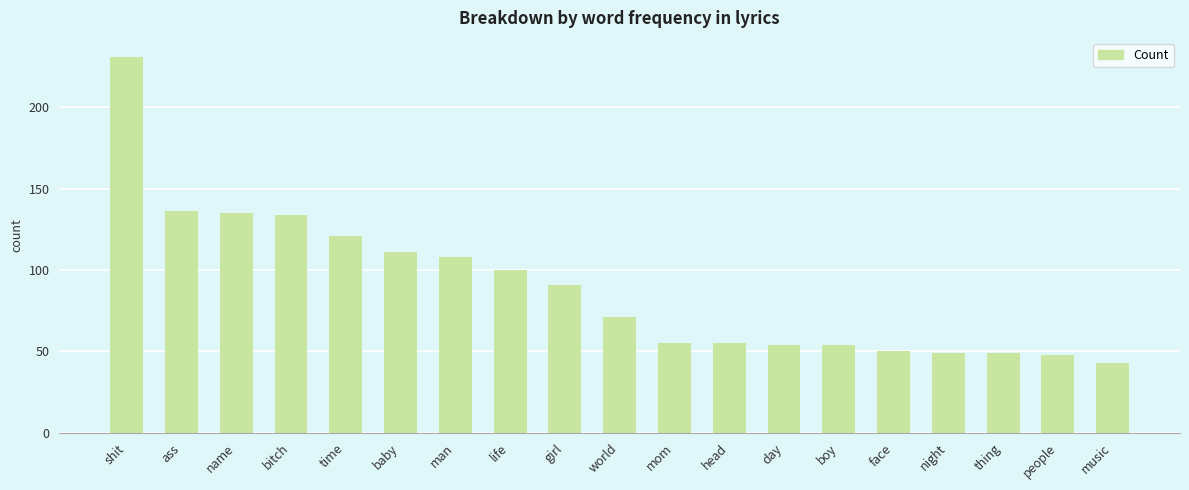

How many categories are shown in the chart?

19